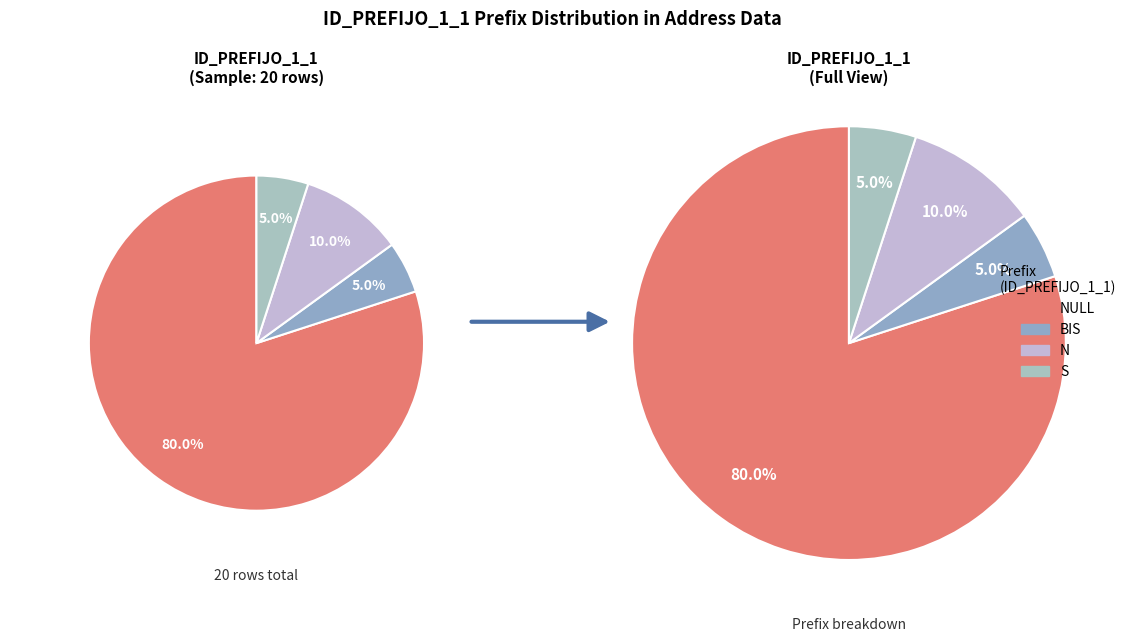

Which category has the biggest portion of the pie?

NULL